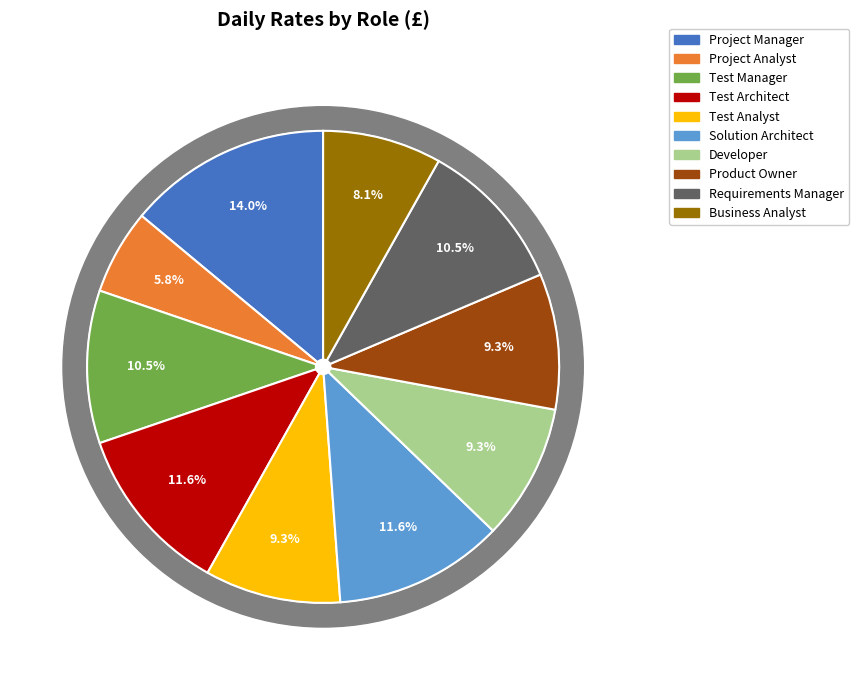

To the nearest percent, what portion does Business Analyst represent?

8%